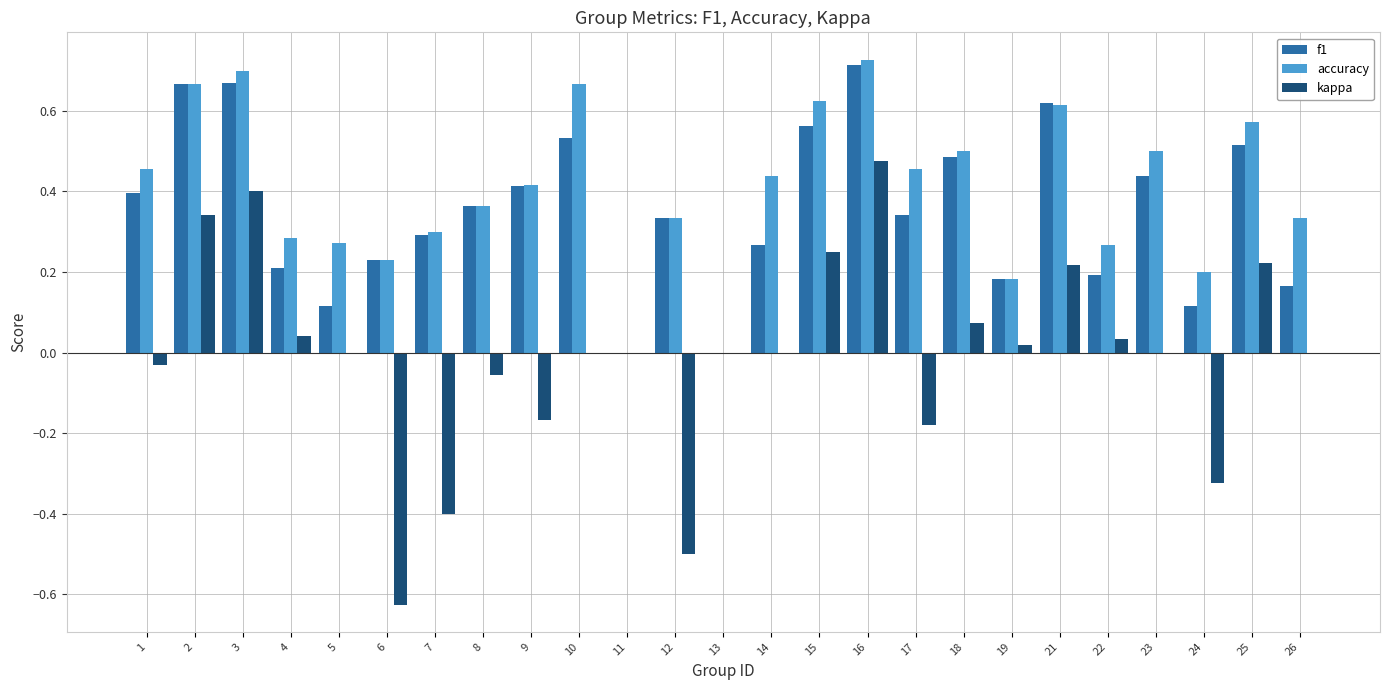

Is it true that f1 equals 0.6 at 17?

False